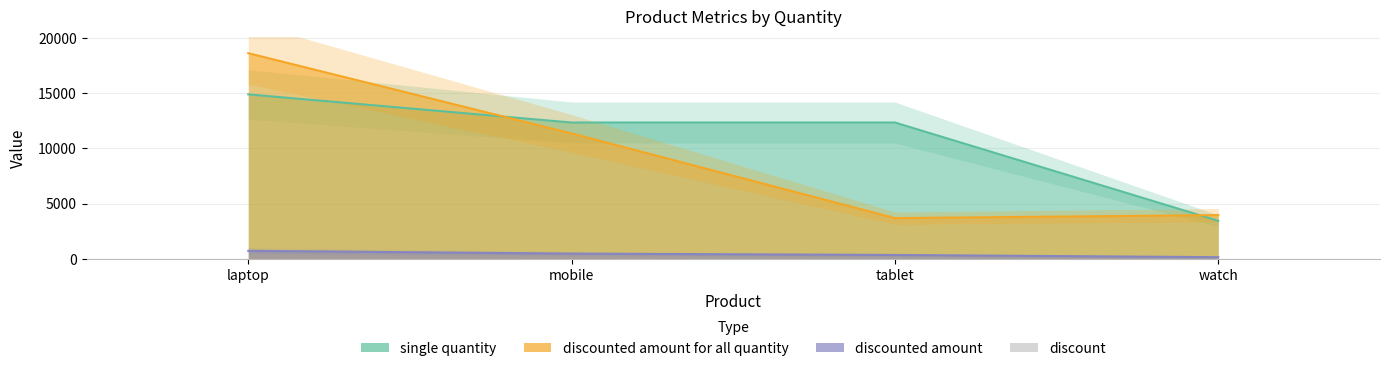

Count the values in the range 4 to 5.

3